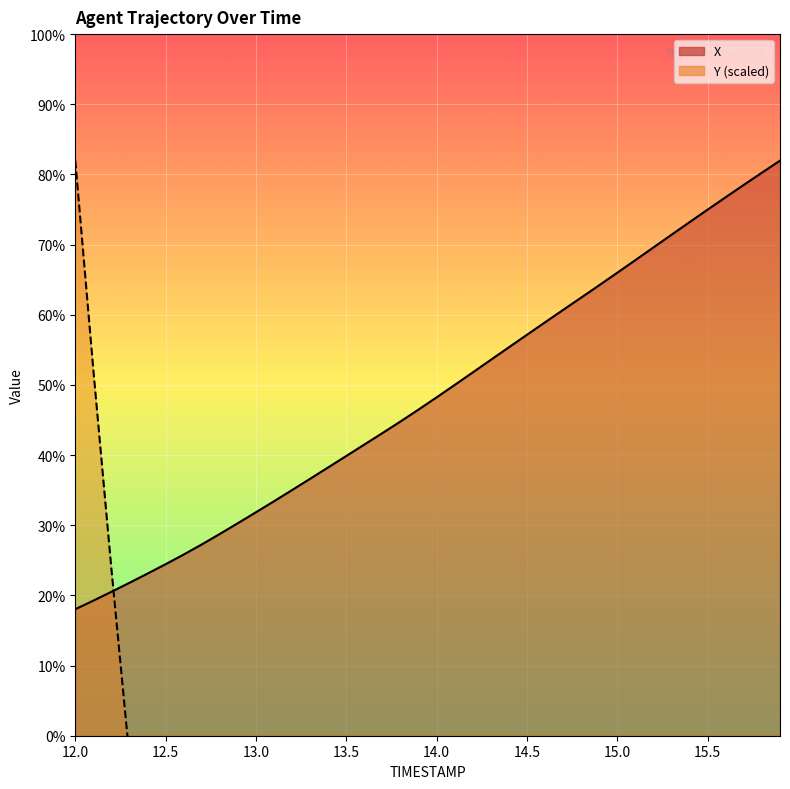

Between 14.5 and 15.4, which series saw the biggest shift?

Y